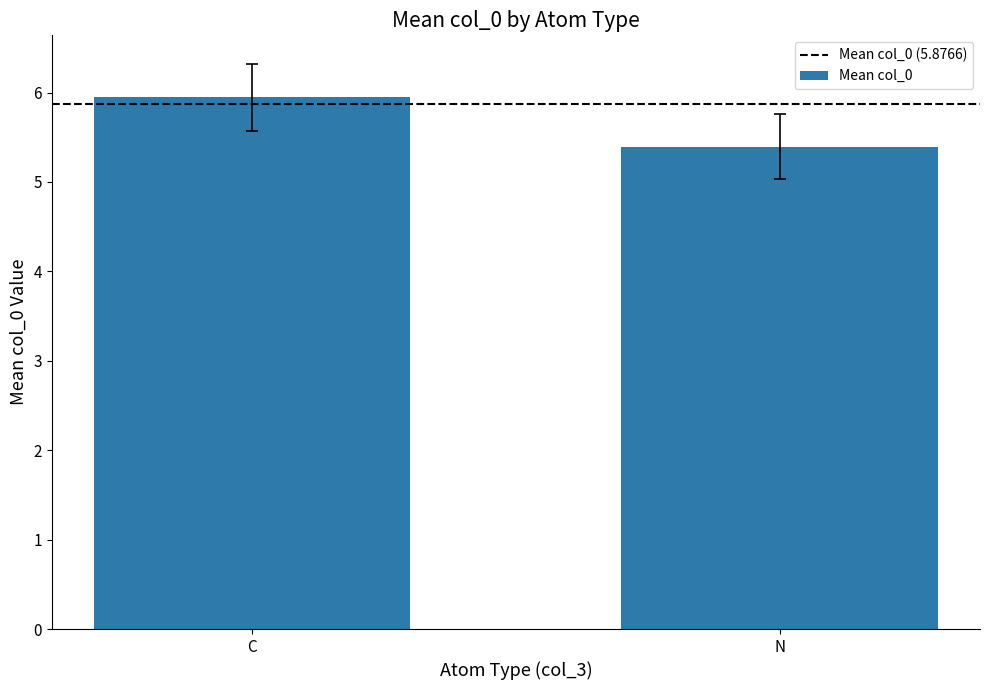

What is the label of the 1st bar from the left?

C